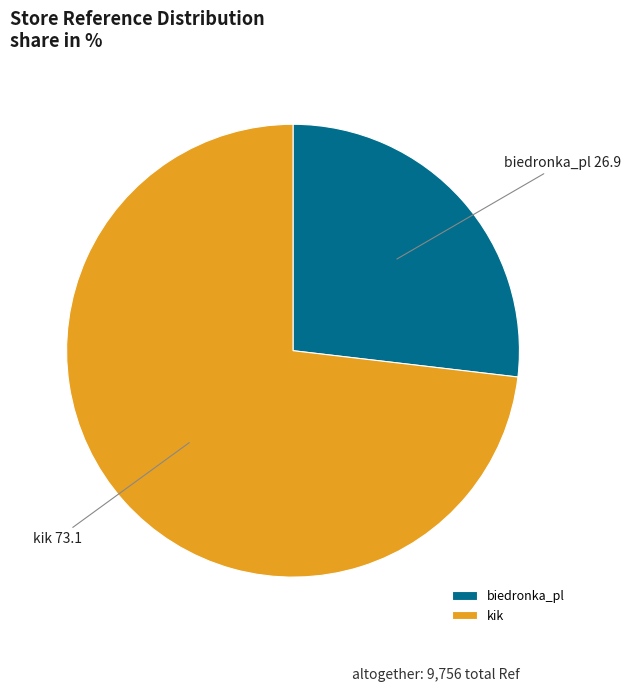

How many segments does this pie chart have?

2